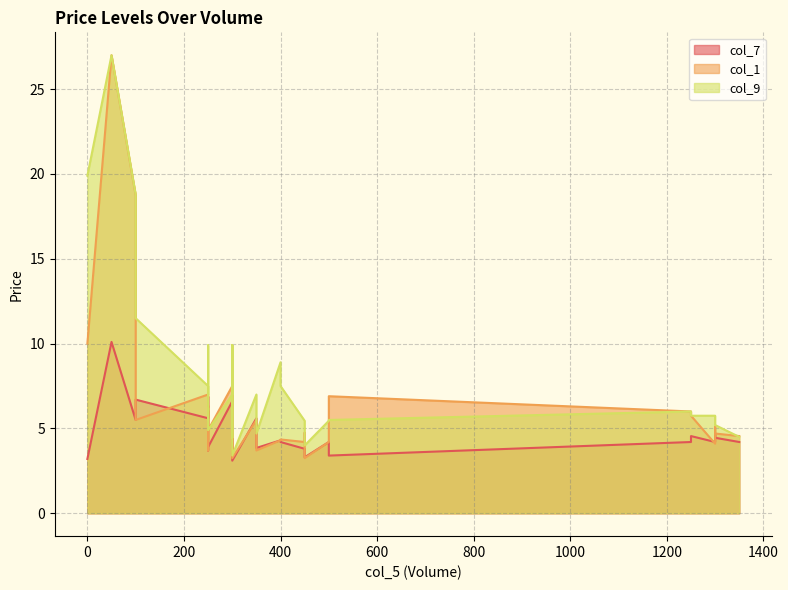

What is the value of the col_7 point at the 3rd from the left?

5.5